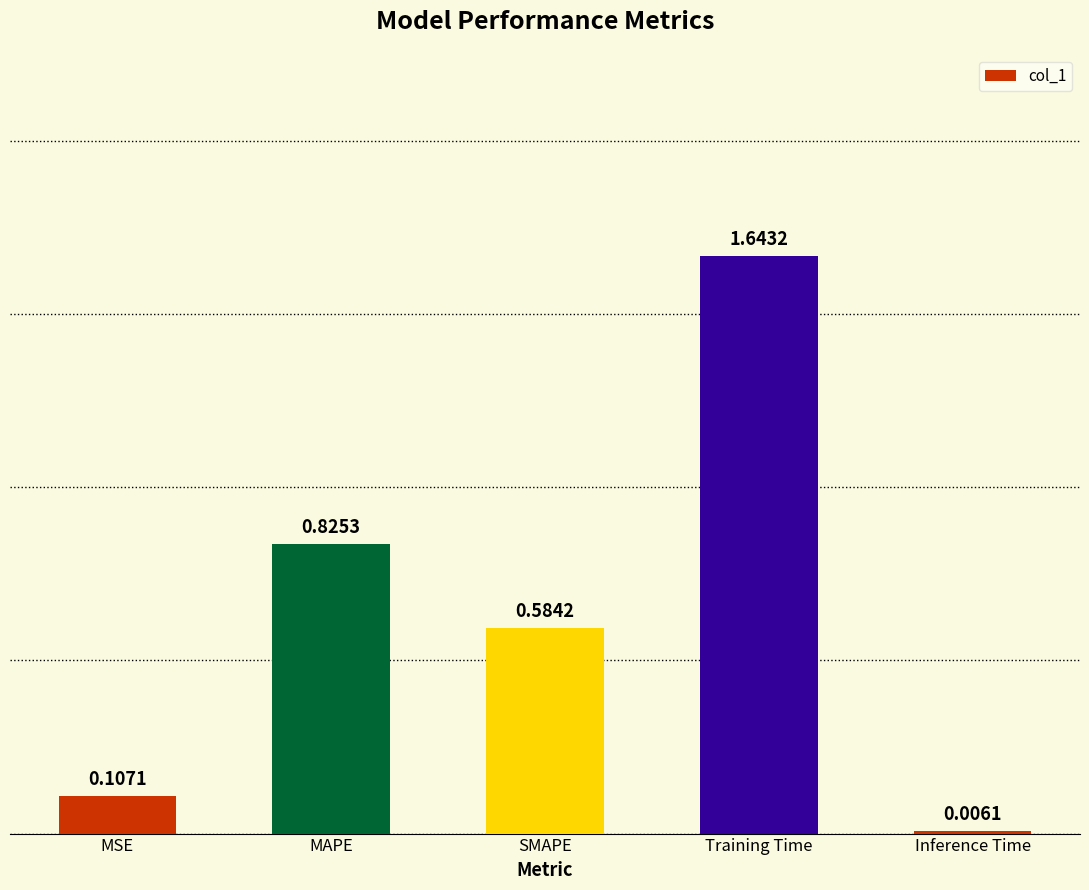

What is the sum of all values?

3.2